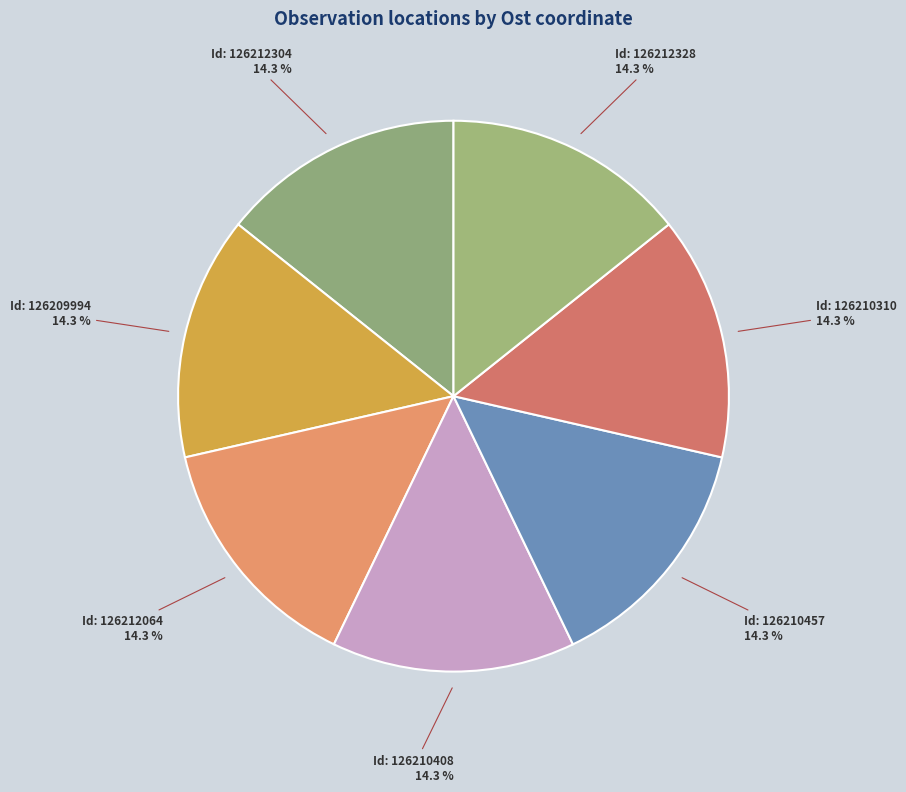

How many slices are in this pie chart?

7